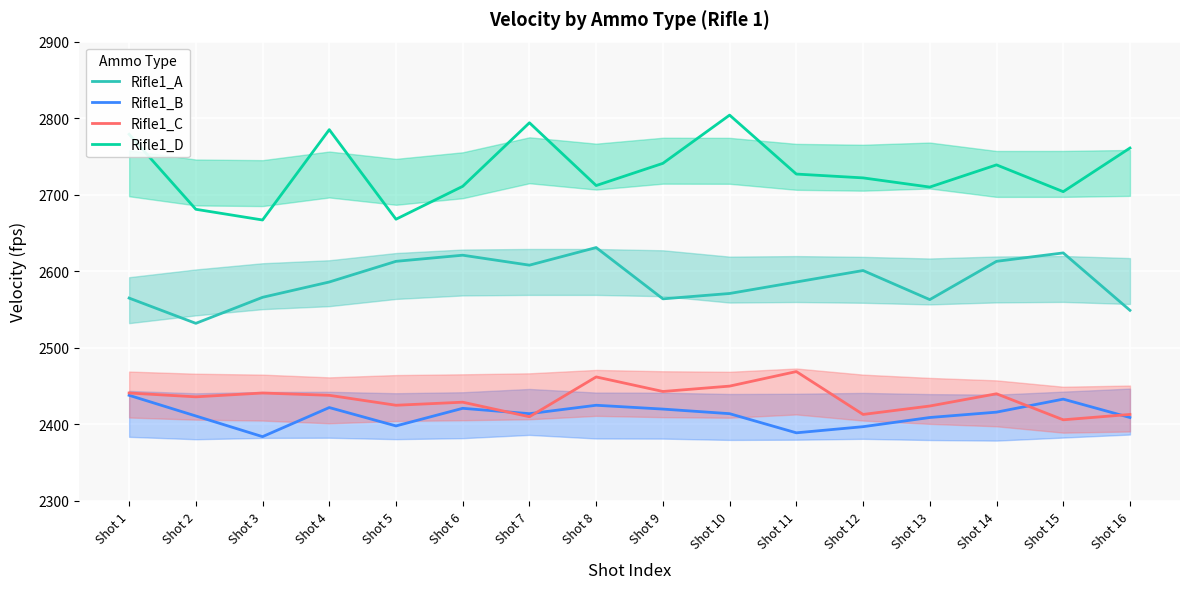

The Rifle1_D series shows 933 at Shot 15. True or false?

False